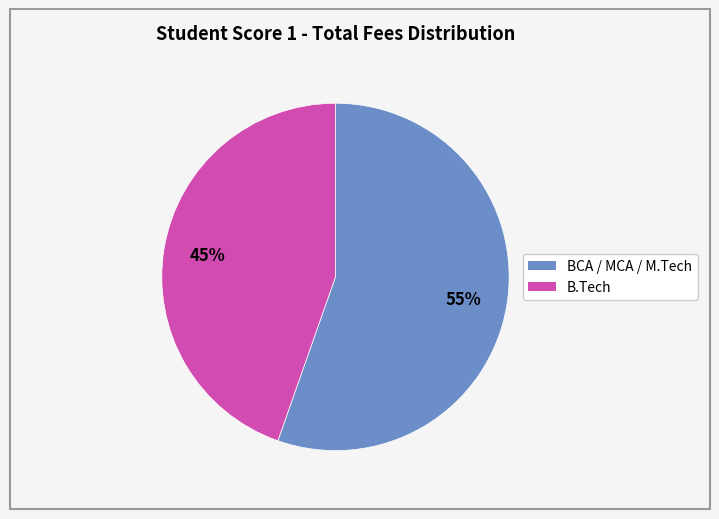

To the nearest percent, what is the average slice percentage?

50%